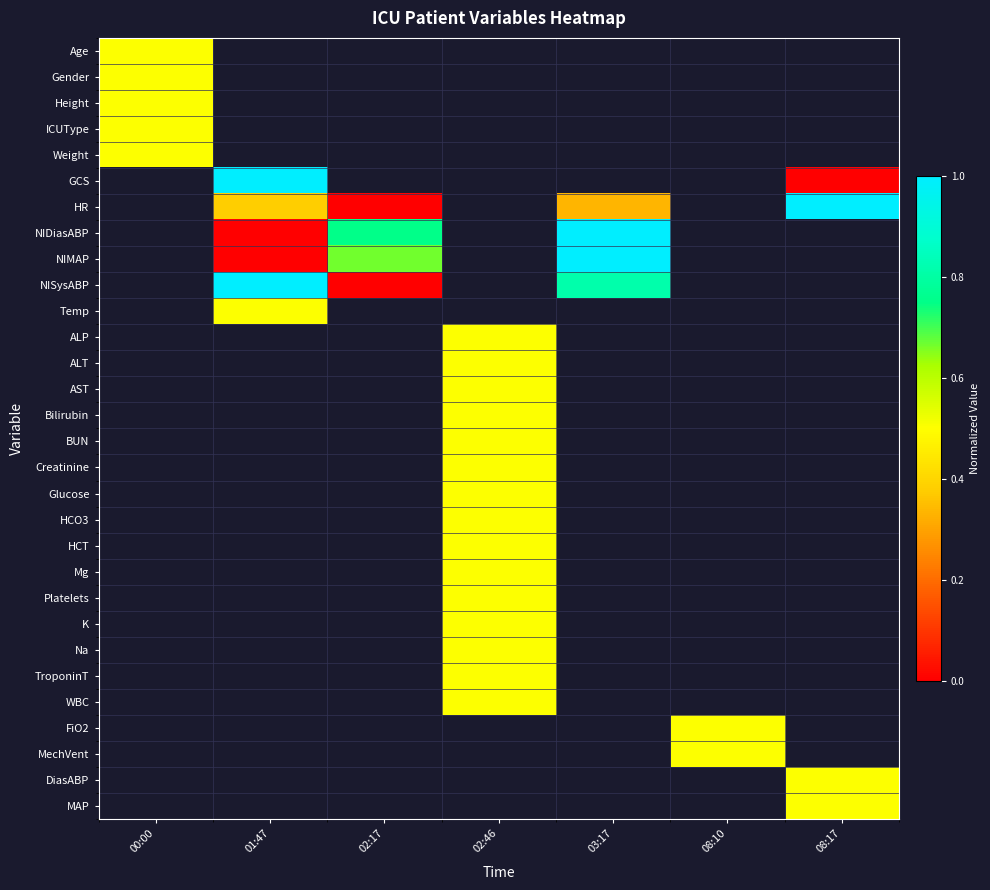

How many values in MAP are above zero?

1